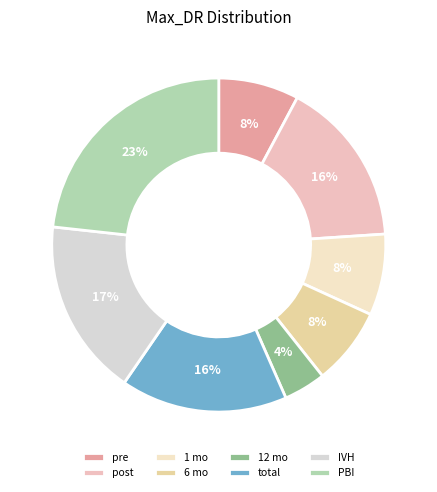

How many segments does this pie chart have?

8